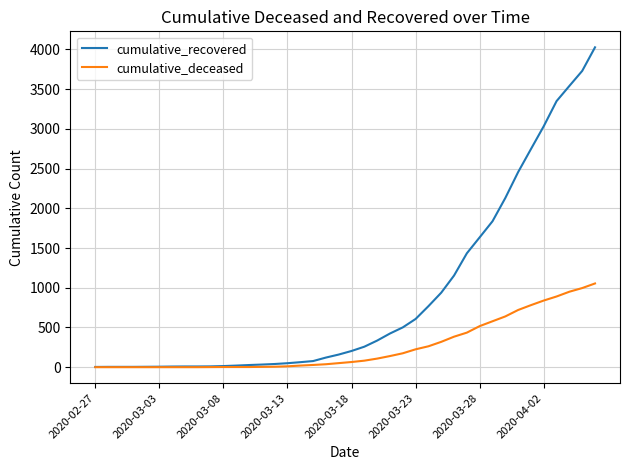

List the series in order of their overall mean, lowest first.

cumulative_deceased, cumulative_recovered